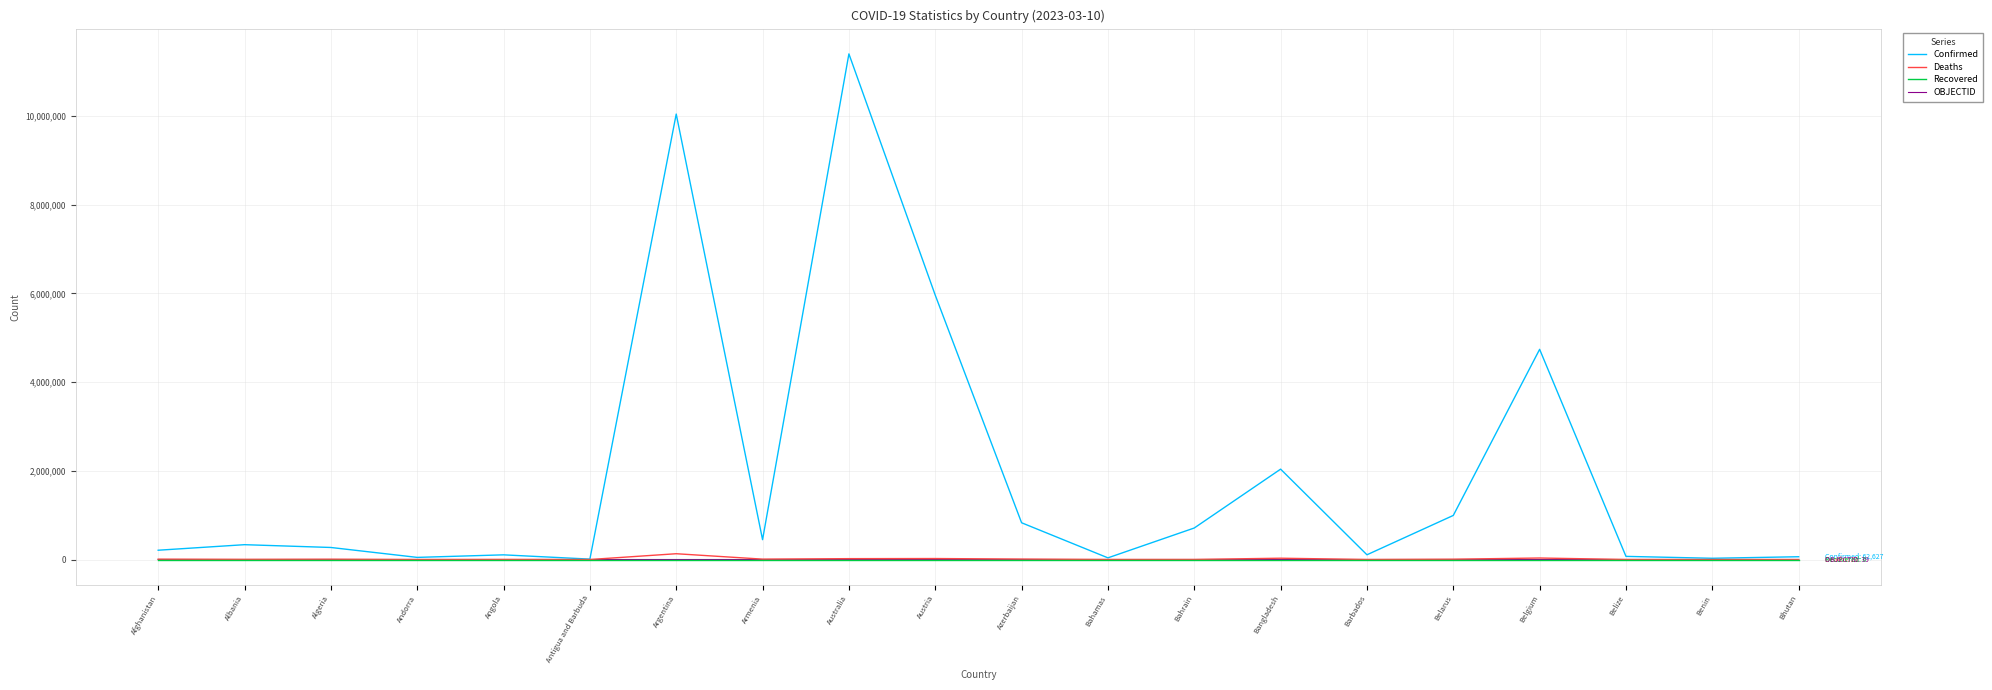

Which series has the largest range (max minus min)?

Confirmed